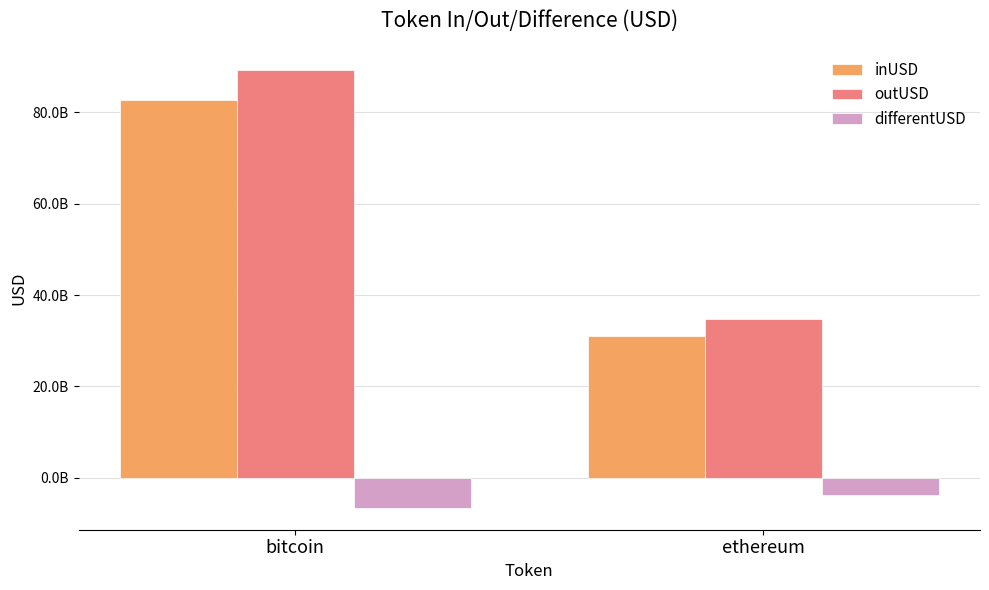

What is the maximum value for inUSD?

82740382638.2